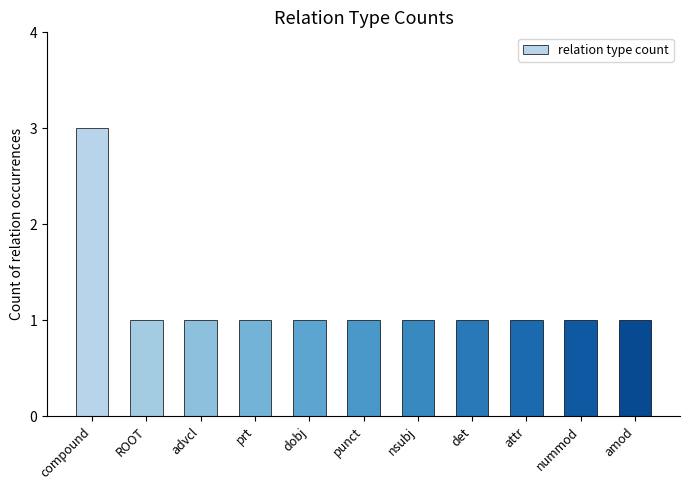

Which has a higher value, punct or compound?

compound